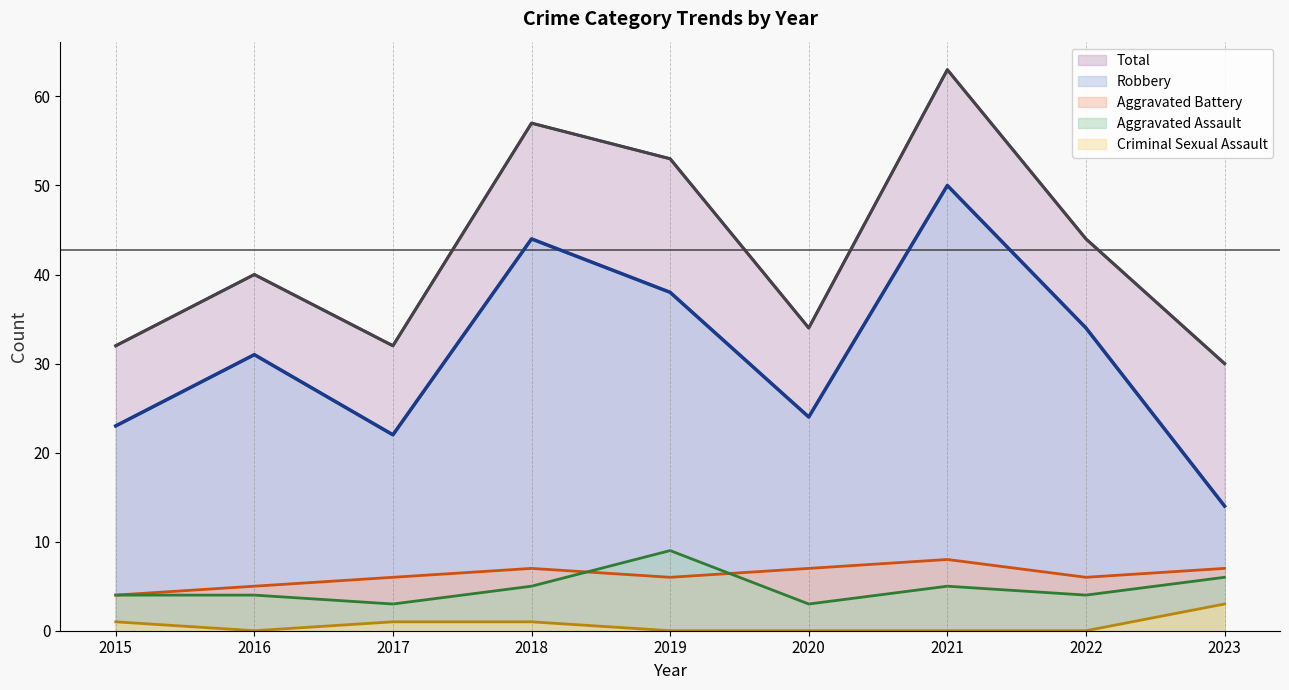

What are all the series names shown in the legend?

Total, Robbery, Aggravated Battery, Aggravated Assault, Criminal Sexual Assault